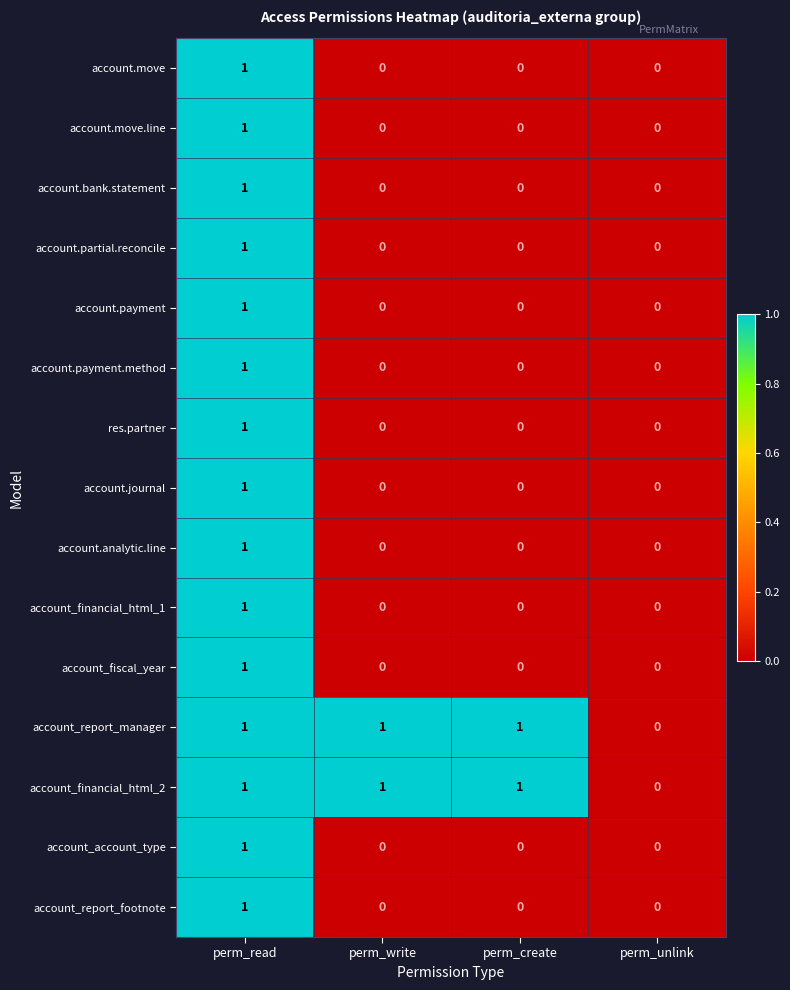

What is the total value across all series at perm_read?

15